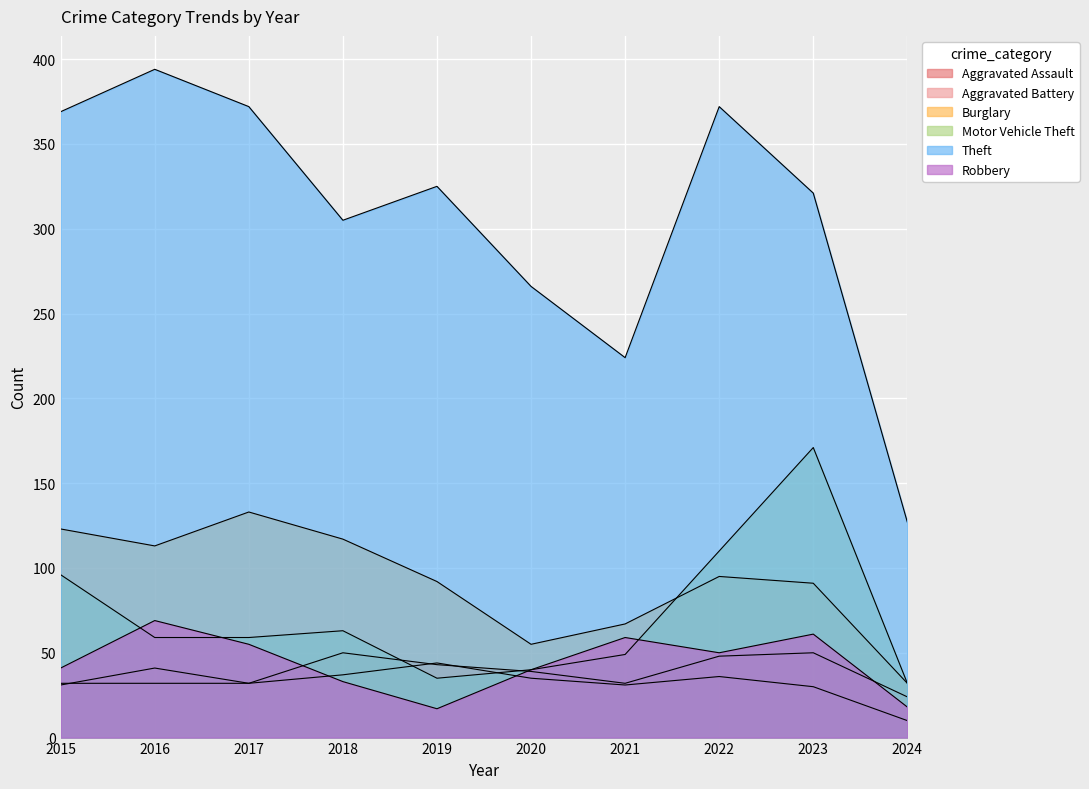

What is the sum of the Theft values at 2018 and 2022?

677